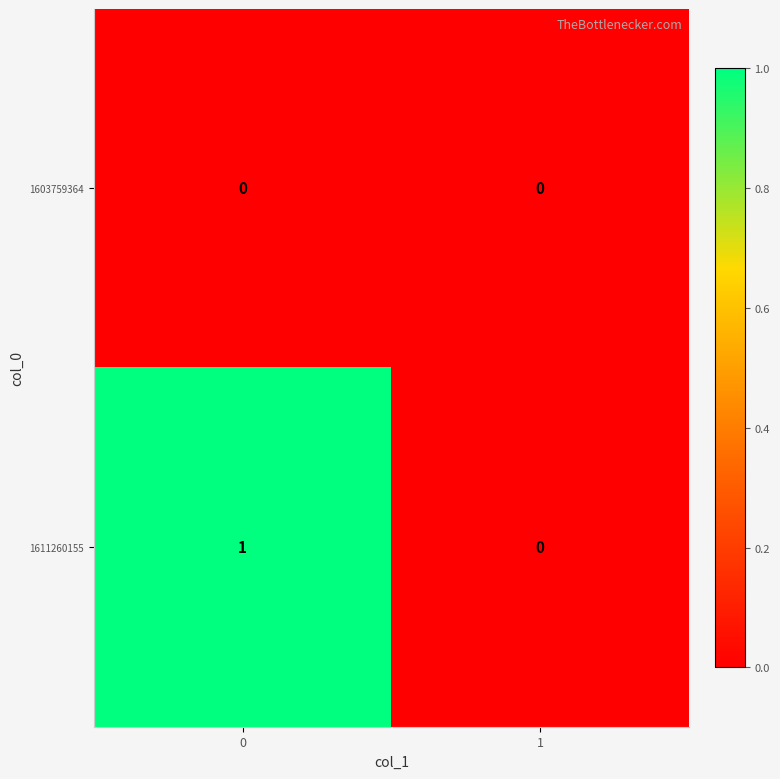

Rank the series by their average value, from lowest to highest.

1603759364, 1611260155